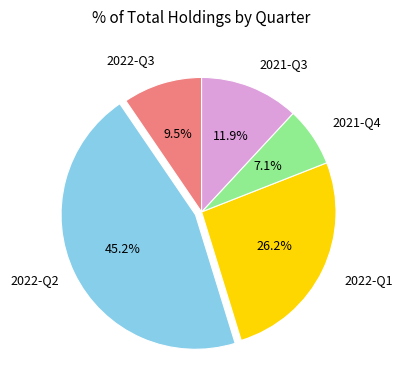

To the nearest percent, what percentage of the pie is 2021-Q3?

12%